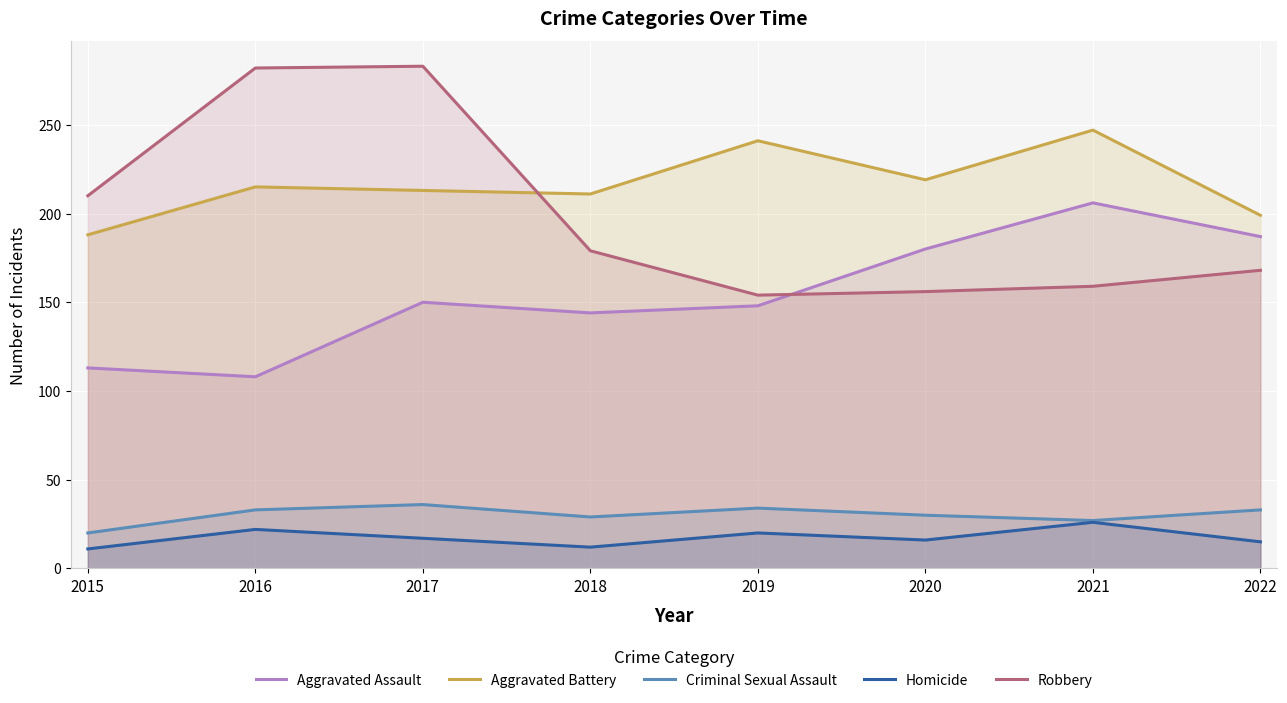

The Robbery series shows 451 at 2016. True or false?

False